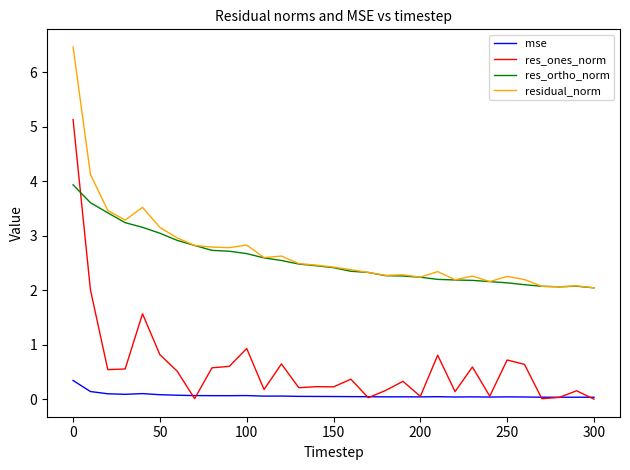

True or false: mse and residual_norm cross at least once.

False